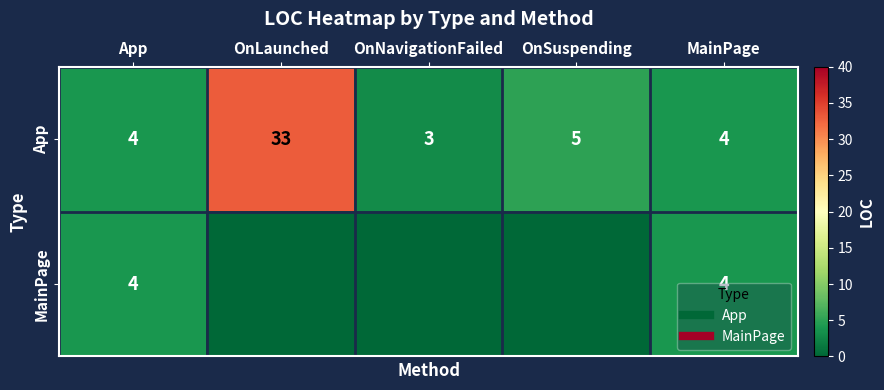

True or false: MainPage has a value of 4 at App.

True